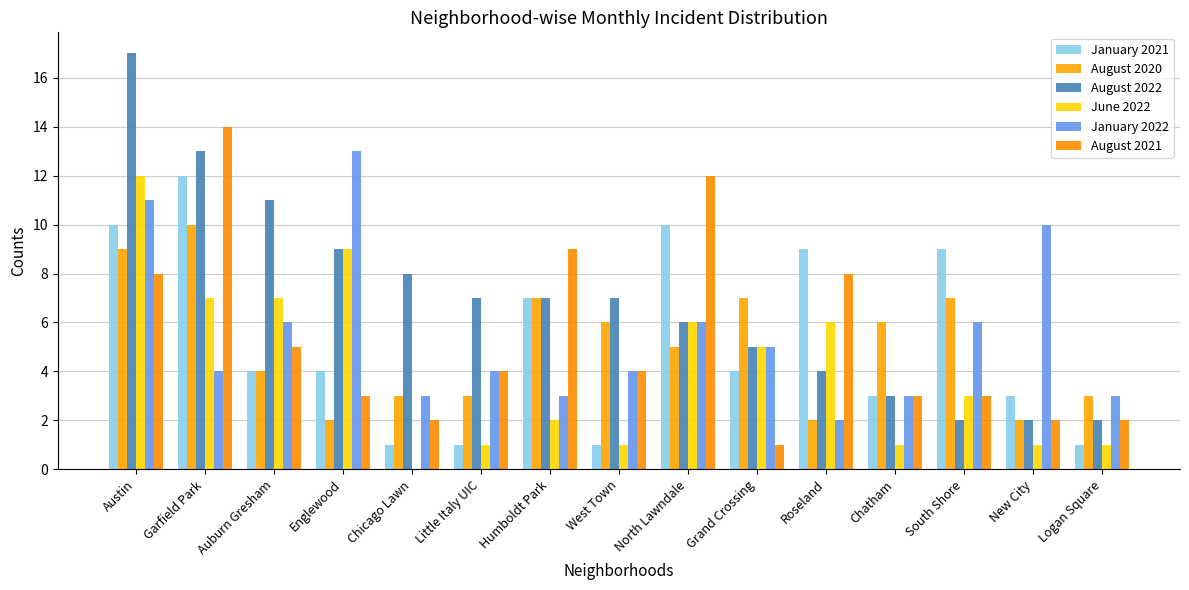

Are the bars grouped side by side (vs. stacked)?

Yes